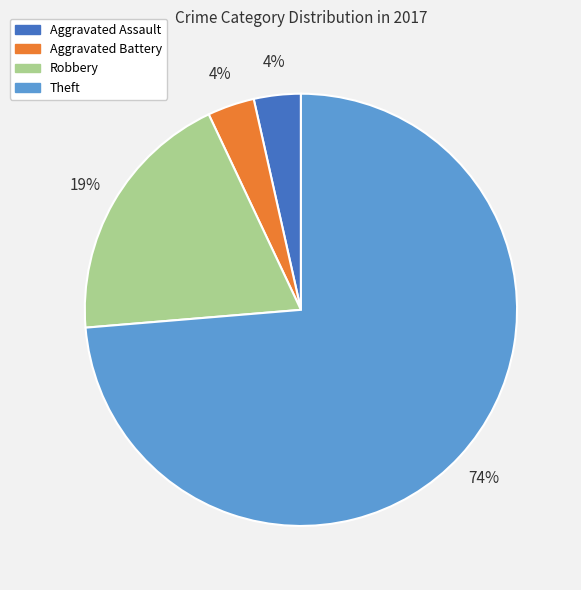

To the nearest percent, what is the average slice percentage?

25%